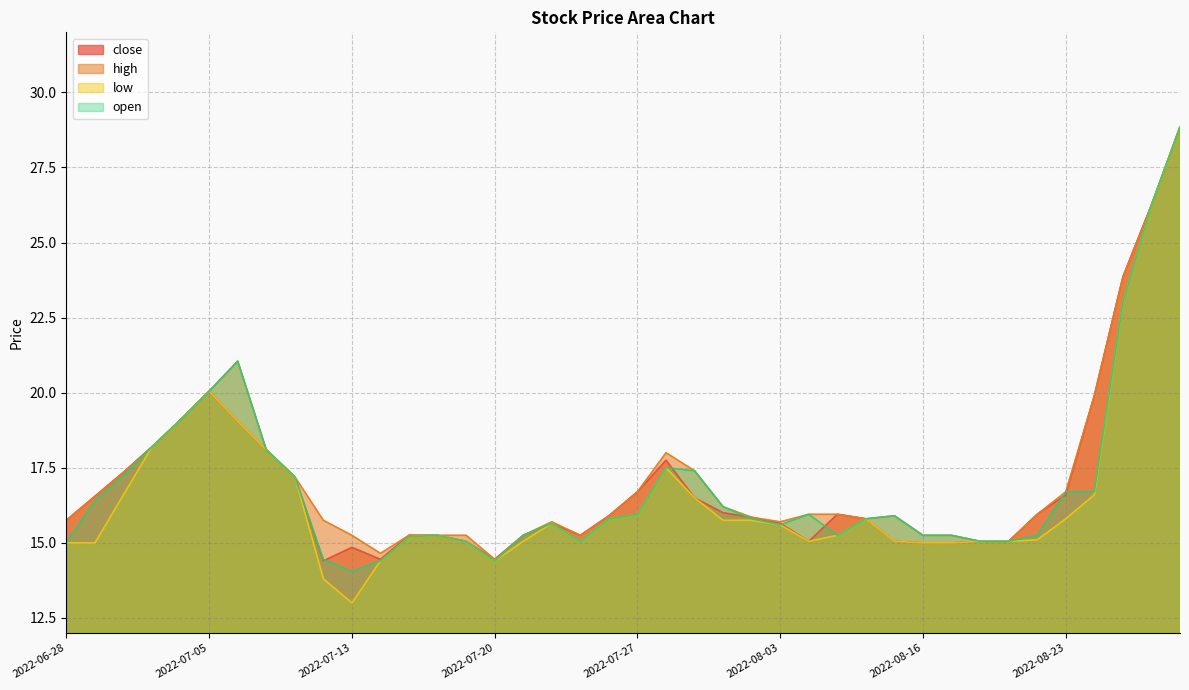

Is it true that open equals 16.7 at 2022-08-24?

True